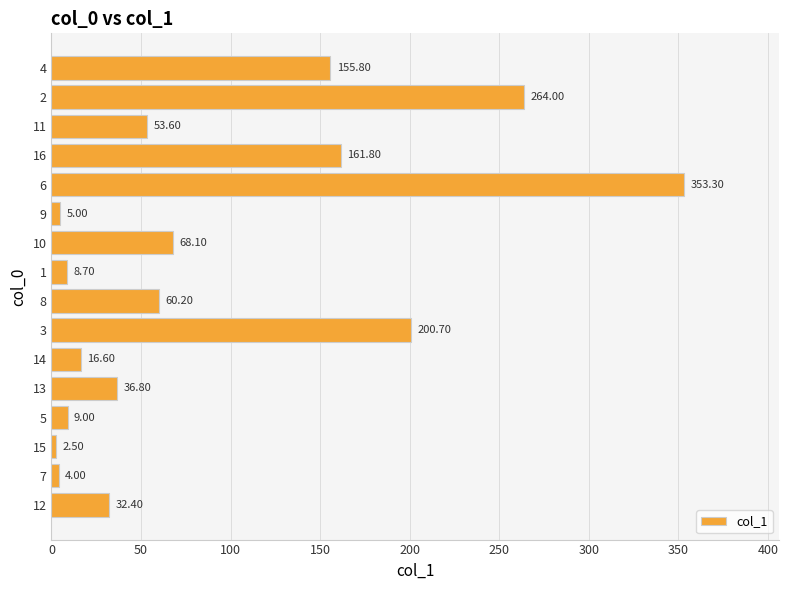

What is the change in value from 6 to 16?

-191.5